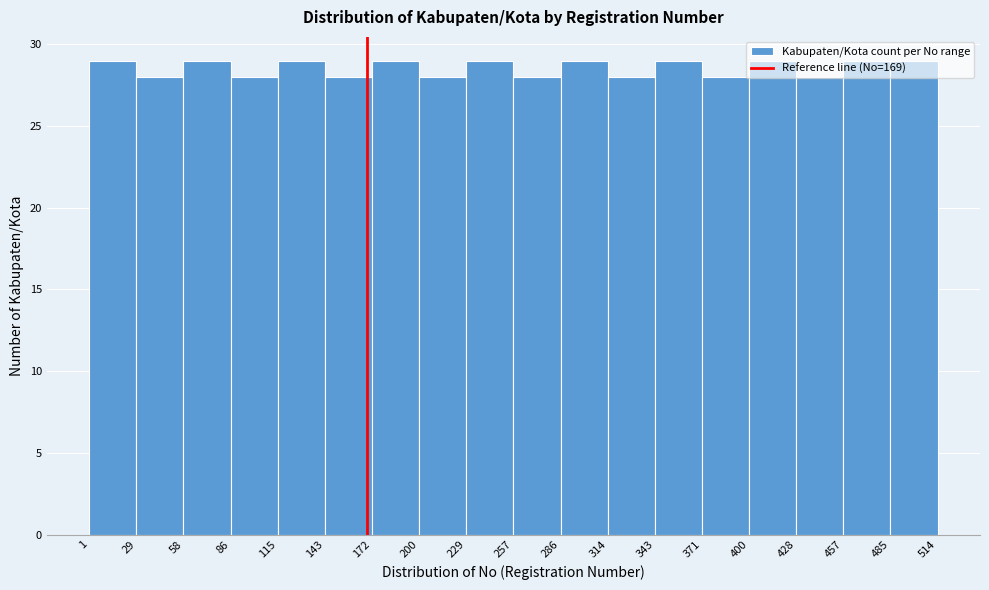

Reading left to right, list every bar in this chart as the range it spans on the x-axis followed by its height. The values are not printed on the chart, so give them approximately, as read against the axis.

1 to 29: 29
29 to 58: 28
58 to 86: 29
86 to 115: 28
115 to 143: 29
143 to 172: 28
172 to 200: 29
200 to 229: 28
229 to 257: 29
257 to 286: 28
286 to 314: 29
314 to 343: 28
343 to 371: 29
371 to 400: 28
400 to 428: 29
428 to 457: 28
457 to 485: 29
485 to 514: 29